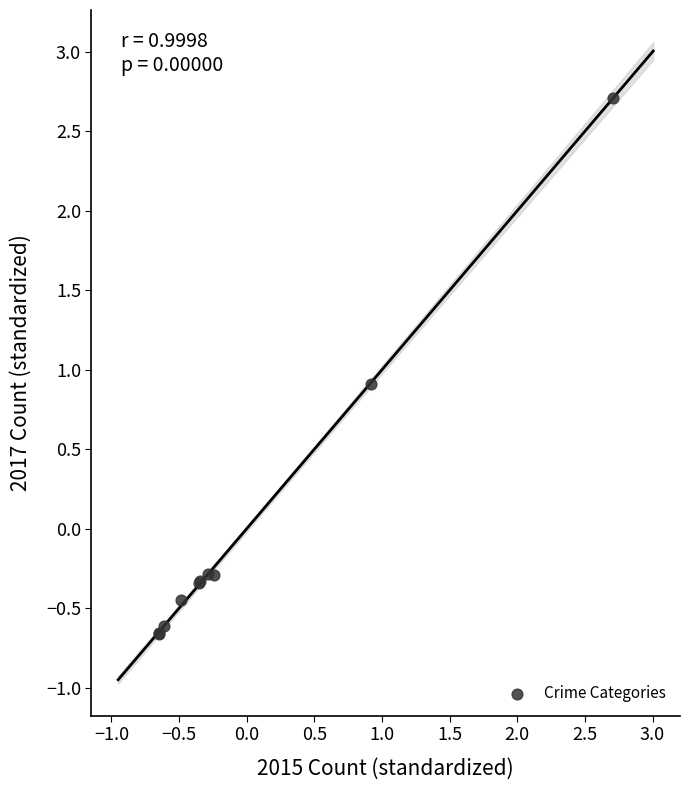

What Y value in the scatter plot is closest to 1?

0.9